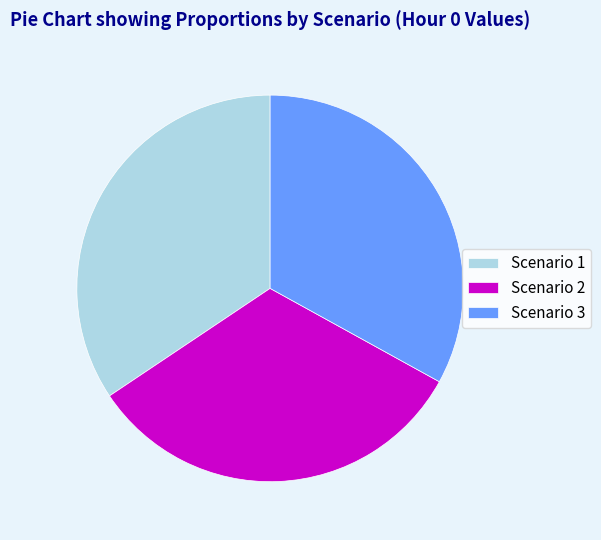

Which slice is the largest?

Scenario 1